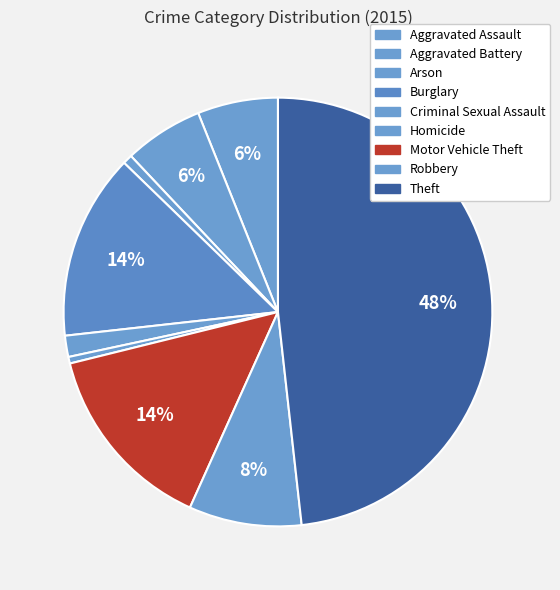

Is the sum of Criminal Sexual Assault and Motor Vehicle Theft greater than half?

No